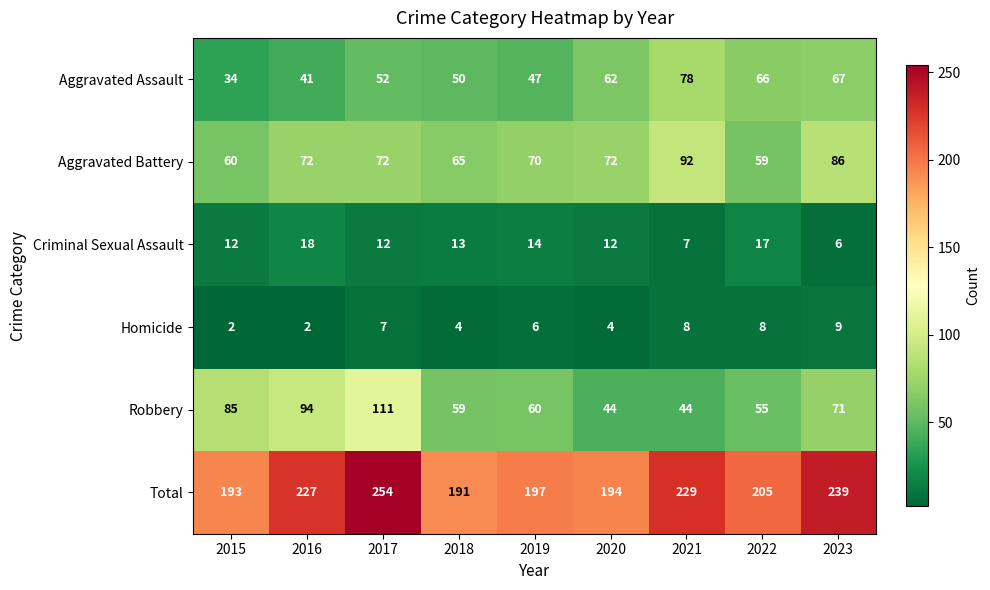

Which series changed the most between 2015 and 2021?

Aggravated Assault